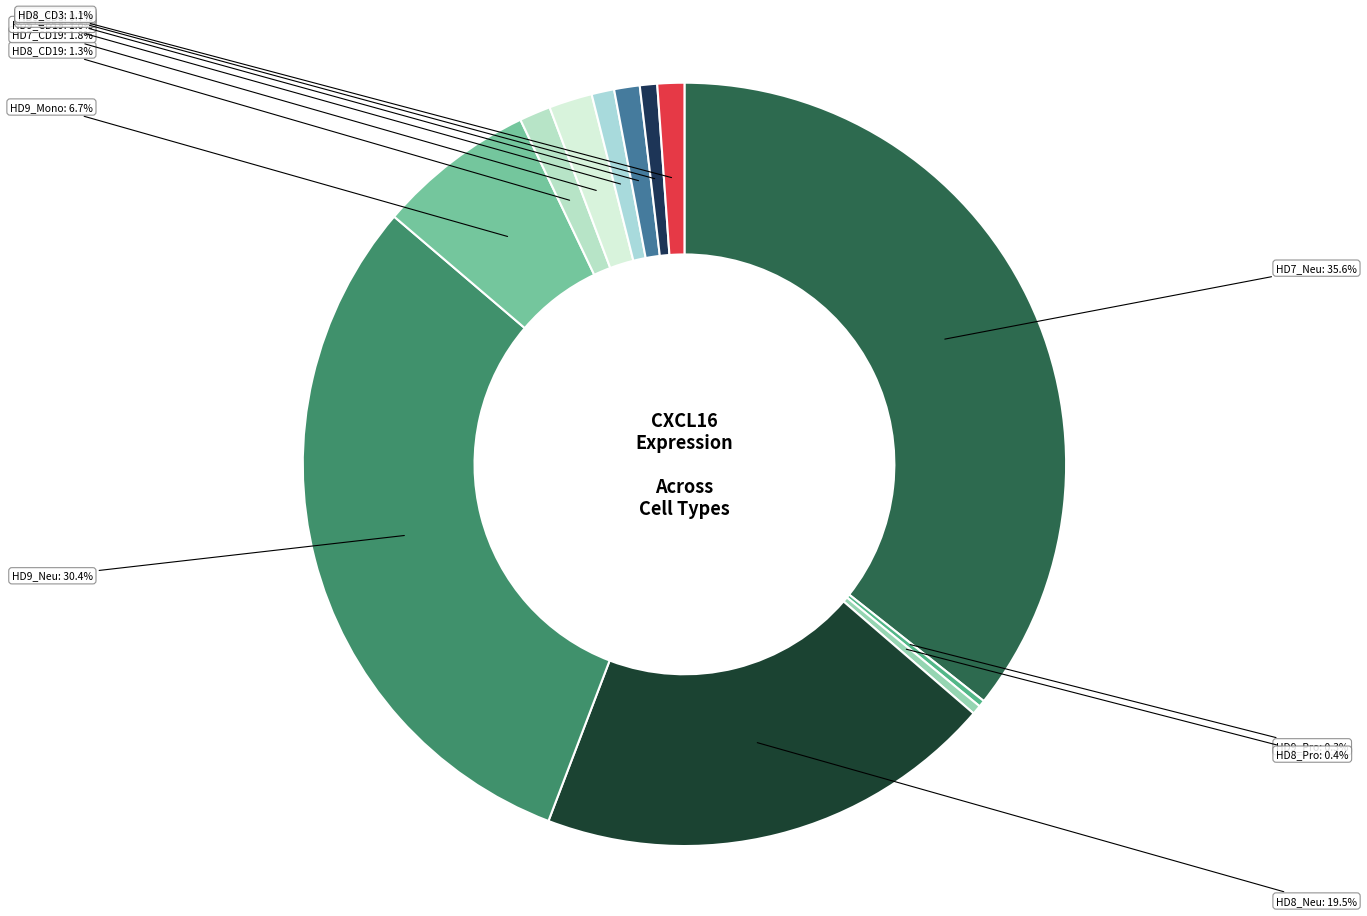

Approximately how many times larger is the value at HD7_CD19 compared to HD9_Pro?

6.6